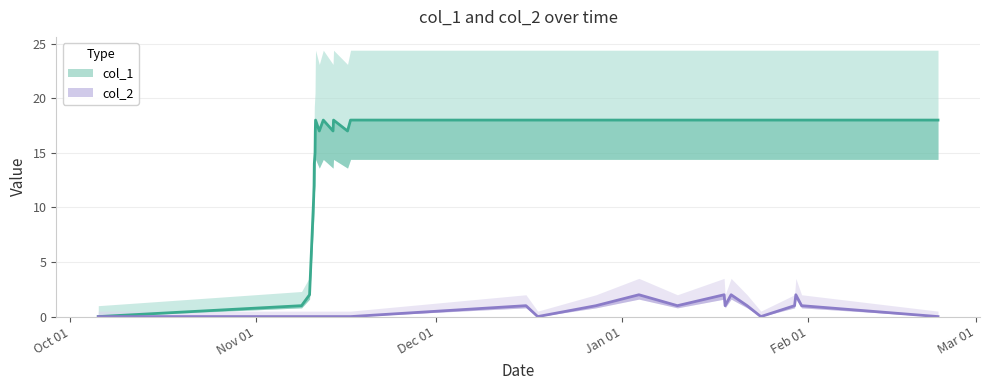

Is it true that col_1 equals 16 at Jan 01?

False